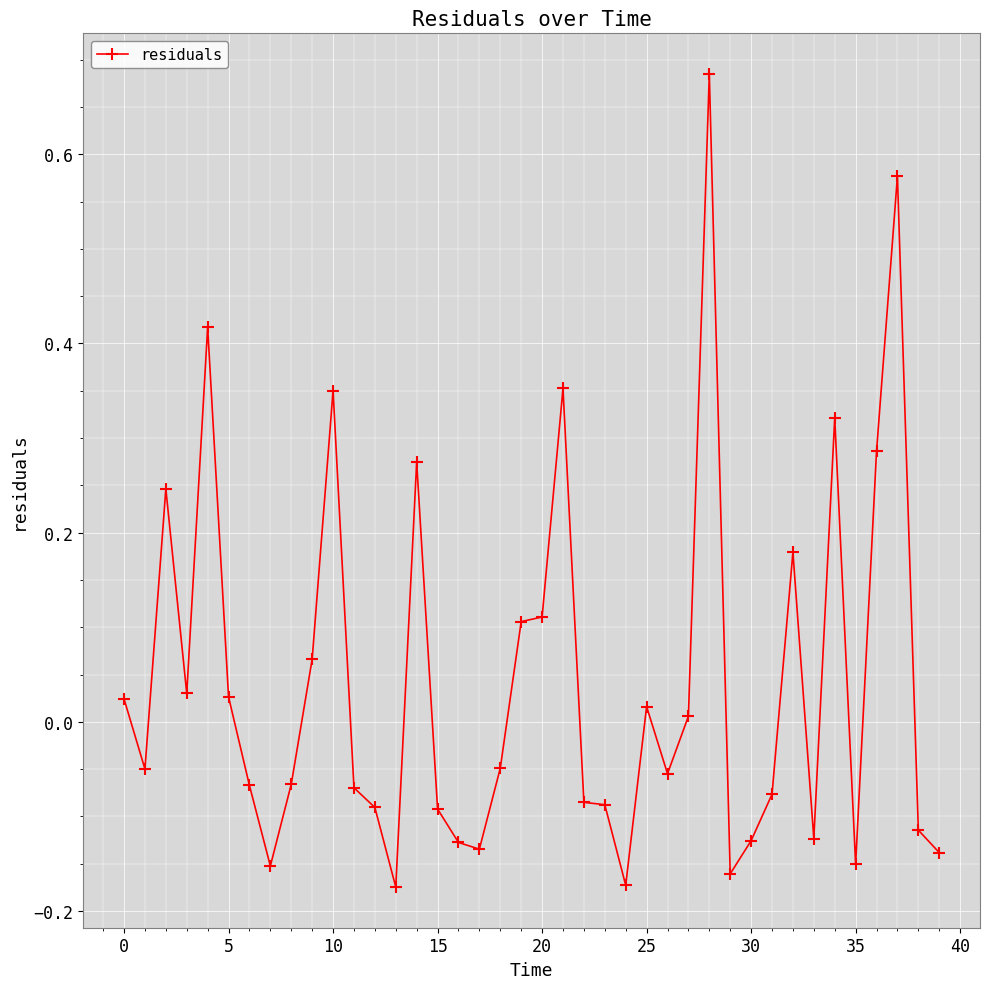

True or false: there are more than 1 points higher than both neighbors.

True